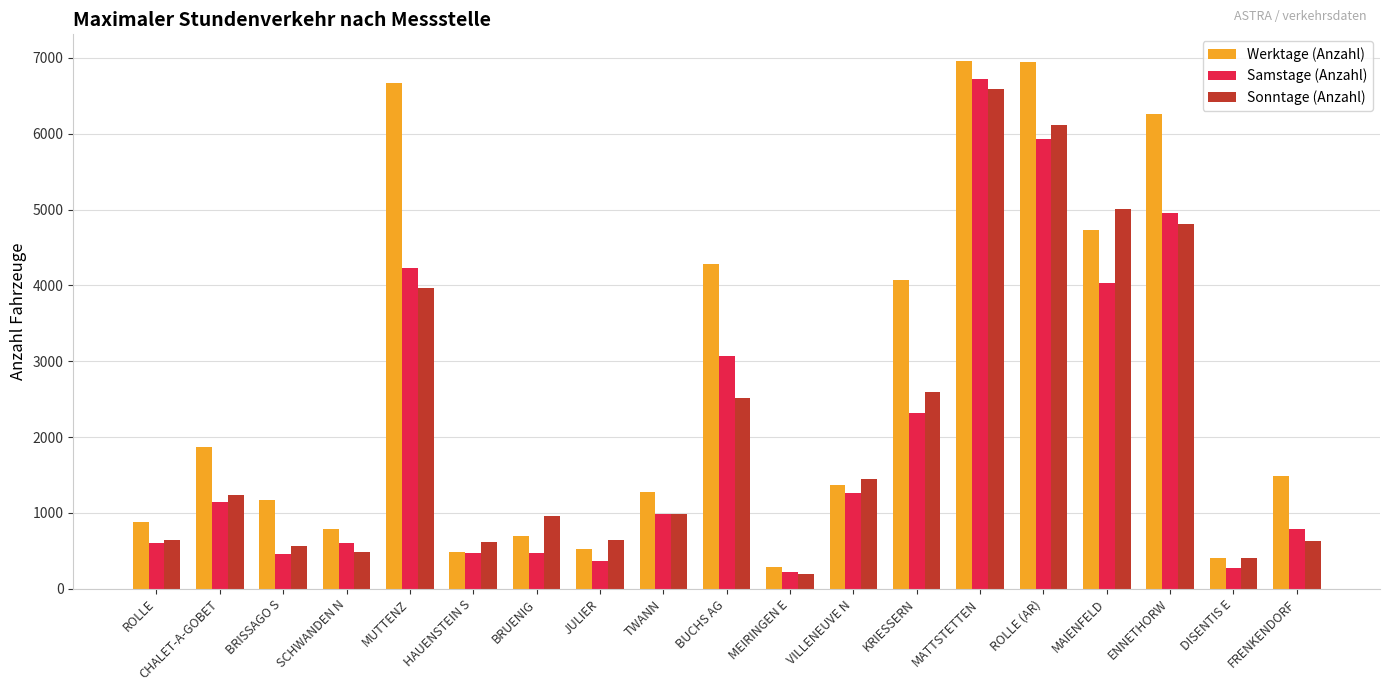

How many bars are there in total?

57